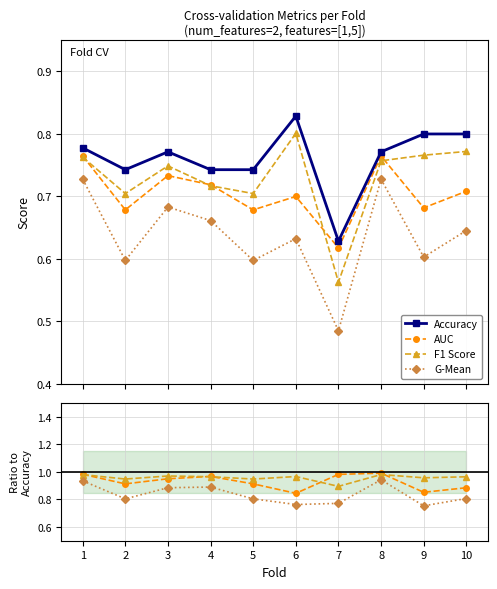

Which label corresponds to the smallest value in the chart?

7